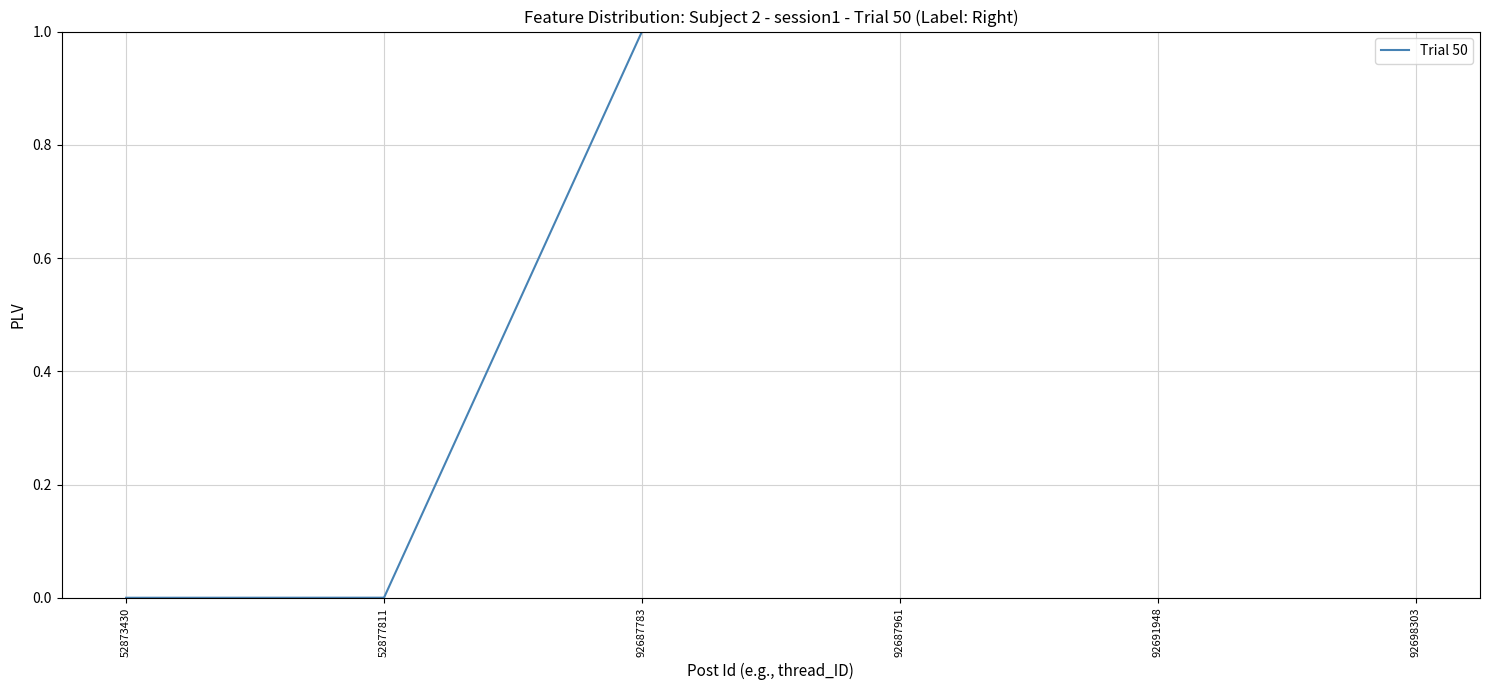

Between 92687783 and 52873430, which is larger?

92687783